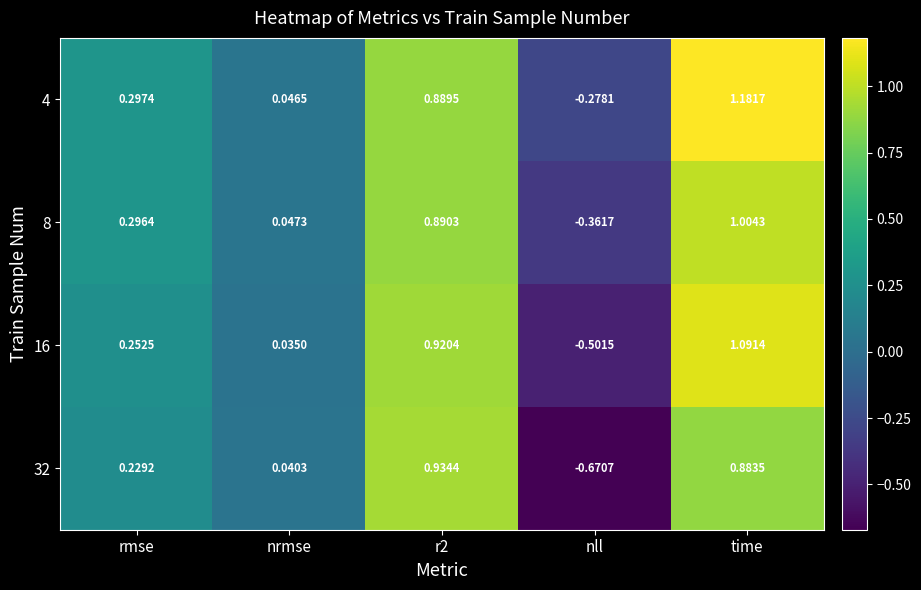

At which label is 8 closest to 0?

nrmse